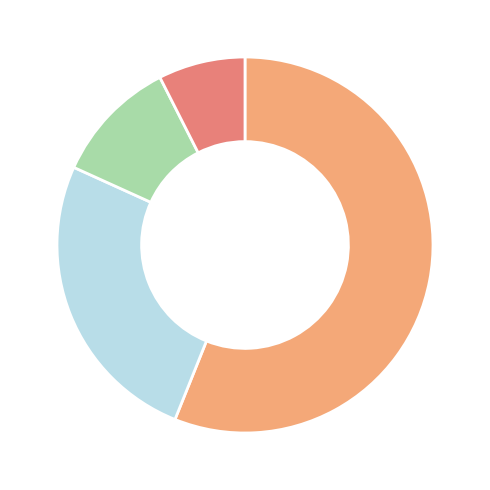

Does any single category account for the majority?

Yes